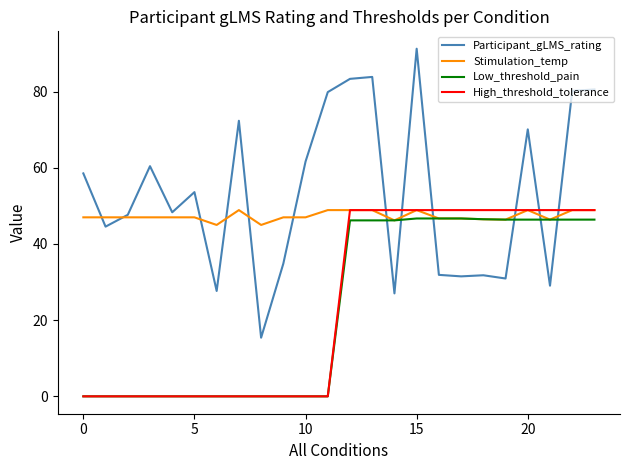

What is the difference between the maximum and minimum values in the Participant_gLMS_rating series?

75.9